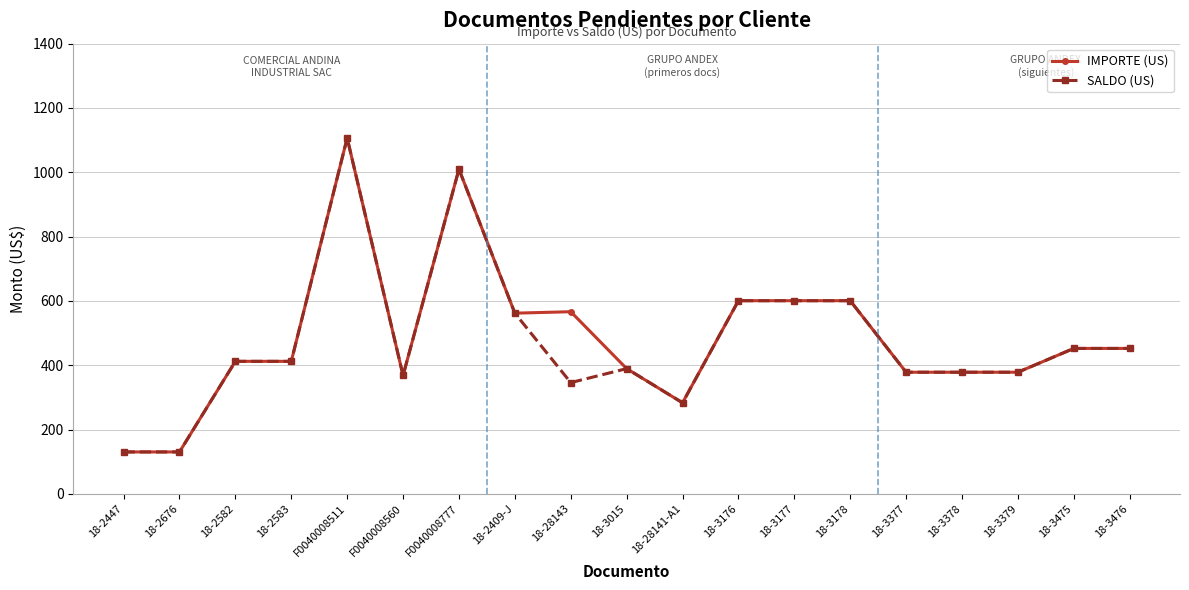

True or false: IMPORTE (US) has more than 2 interior local peaks.

True